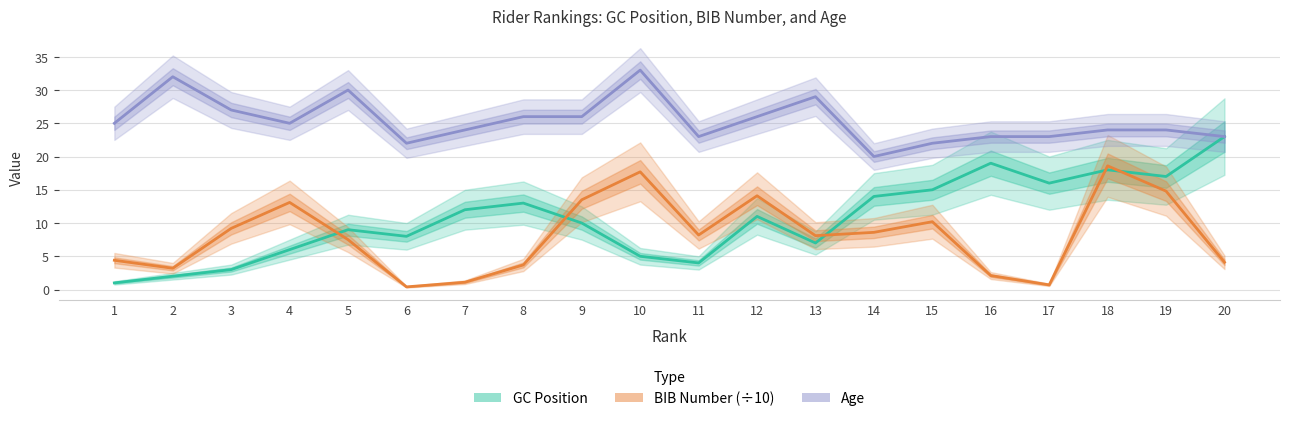

At which category does the chart reach its peak across all series?

10